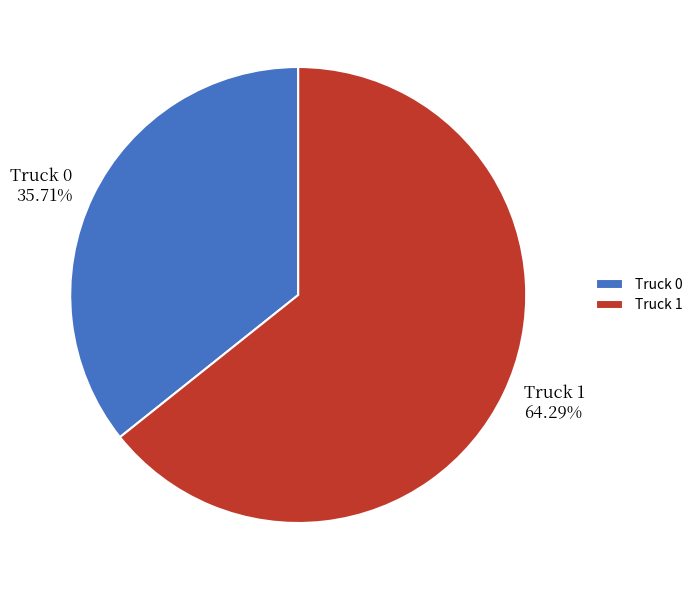

To the nearest percent, what is the difference between the largest and smallest slice percentages?

29%